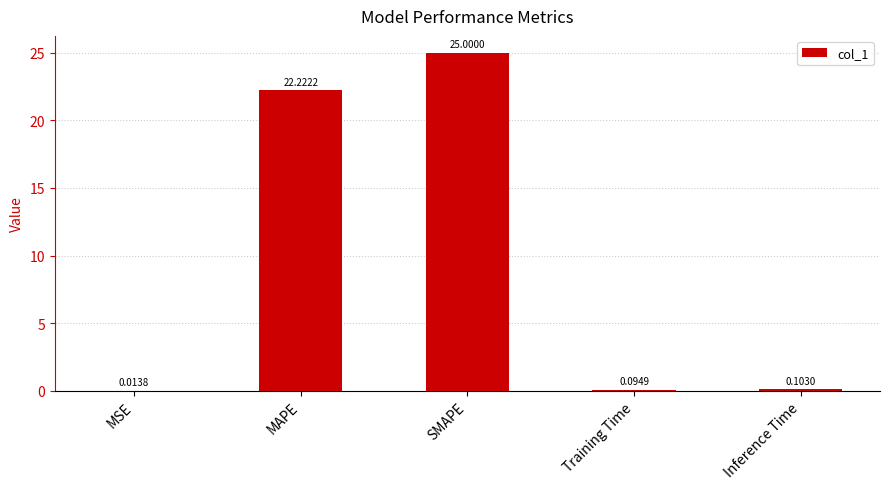

Does the chart contain stacked bars?

No